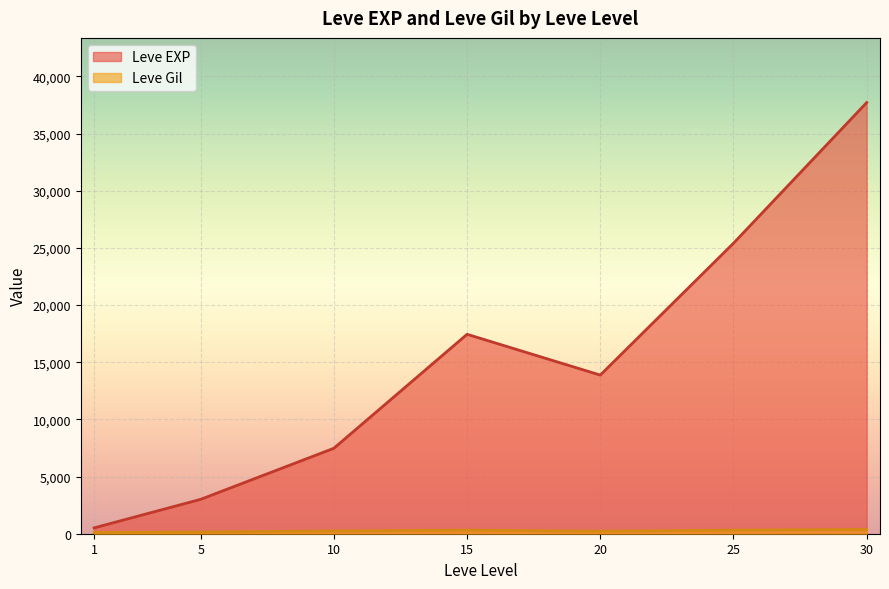

Which has a higher value, 15 or 30?

30